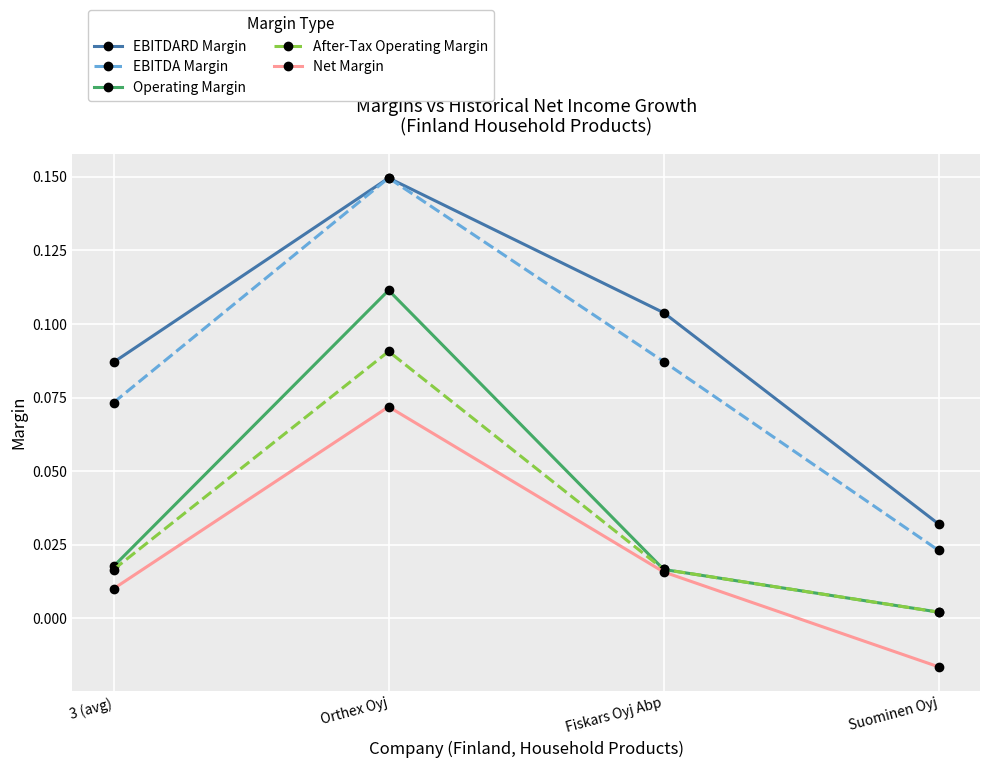

What is the label of the 3rd point from the left?

Fiskars Oyj Abp